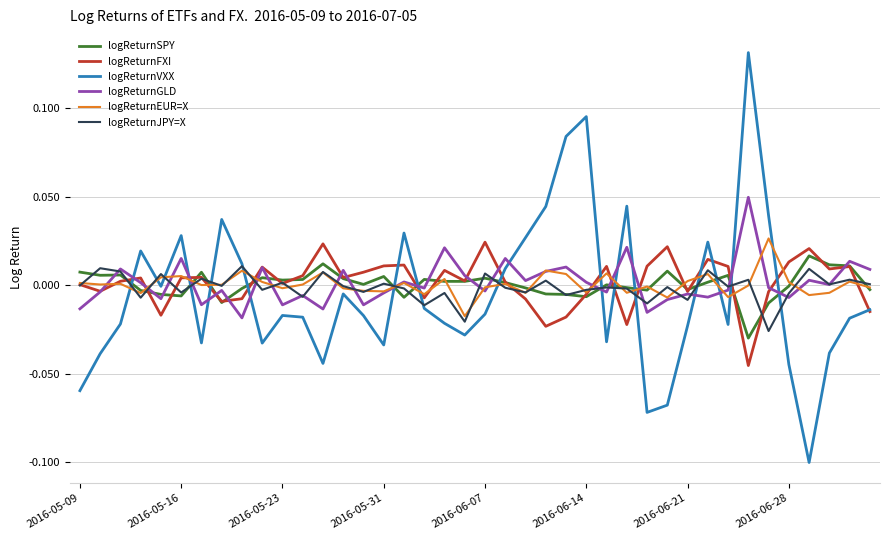

Does the chart have visible grid lines?

Yes